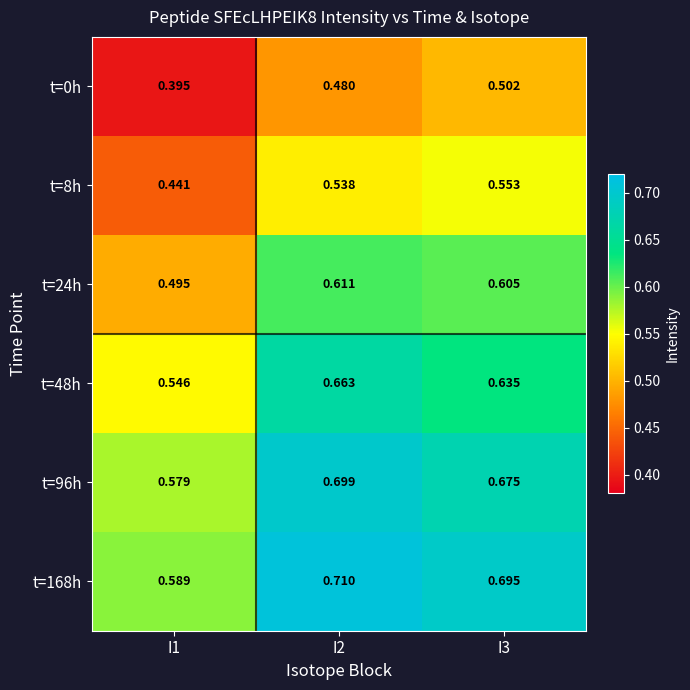

List the series in order of their peak value, highest first.

t=168h, t=96h, t=48h, t=24h, t=8h, t=0h